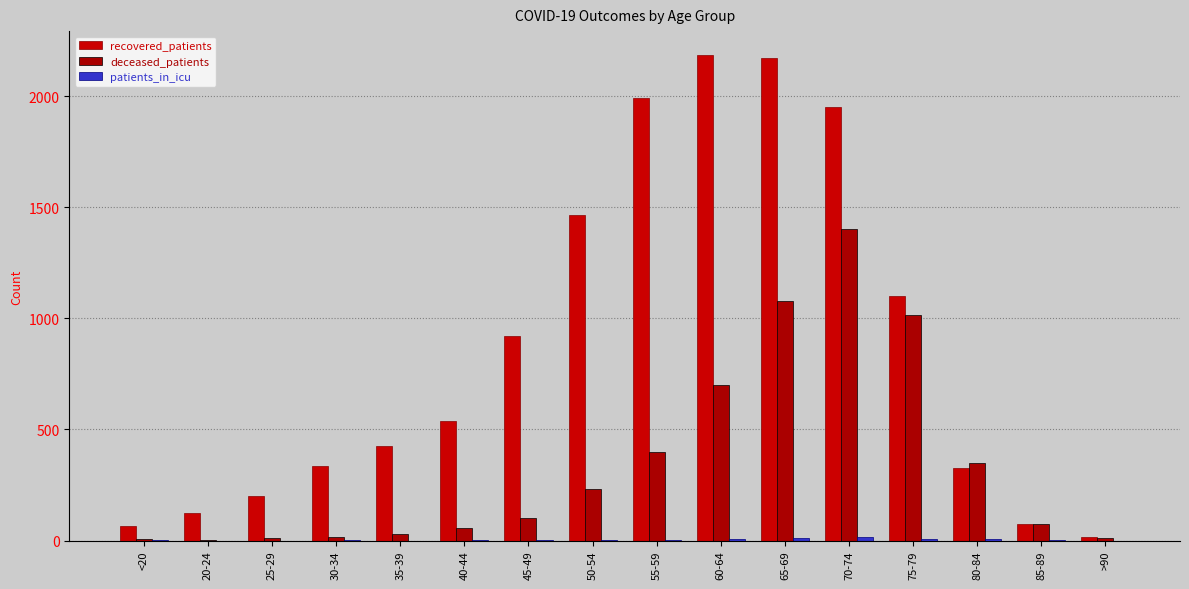

What is the value of the recovered_patients bar at the 10th from the left?

2184